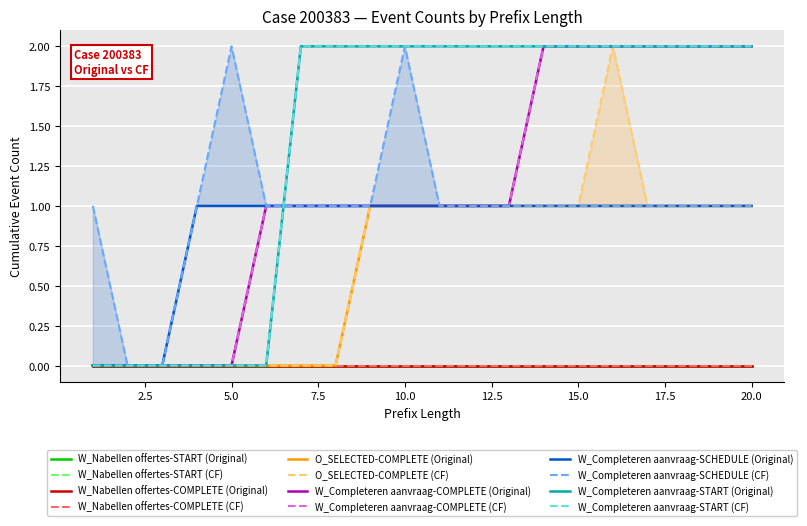

Count the number of categories in the chart.

20